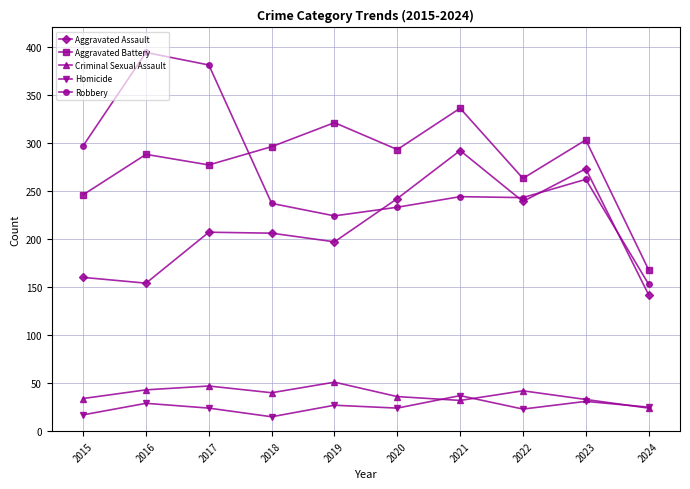

What is the spread (max minus min) of values at 2018?

281